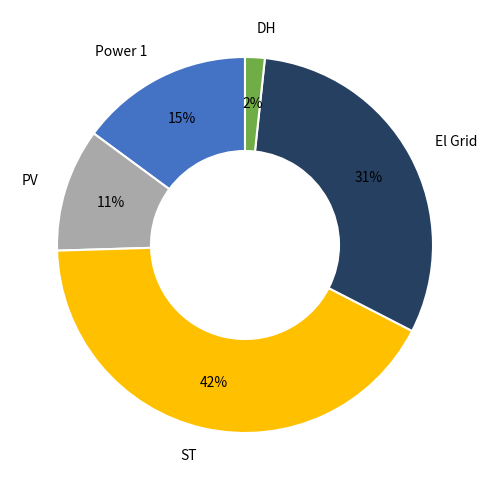

How many segments does this pie chart have?

5